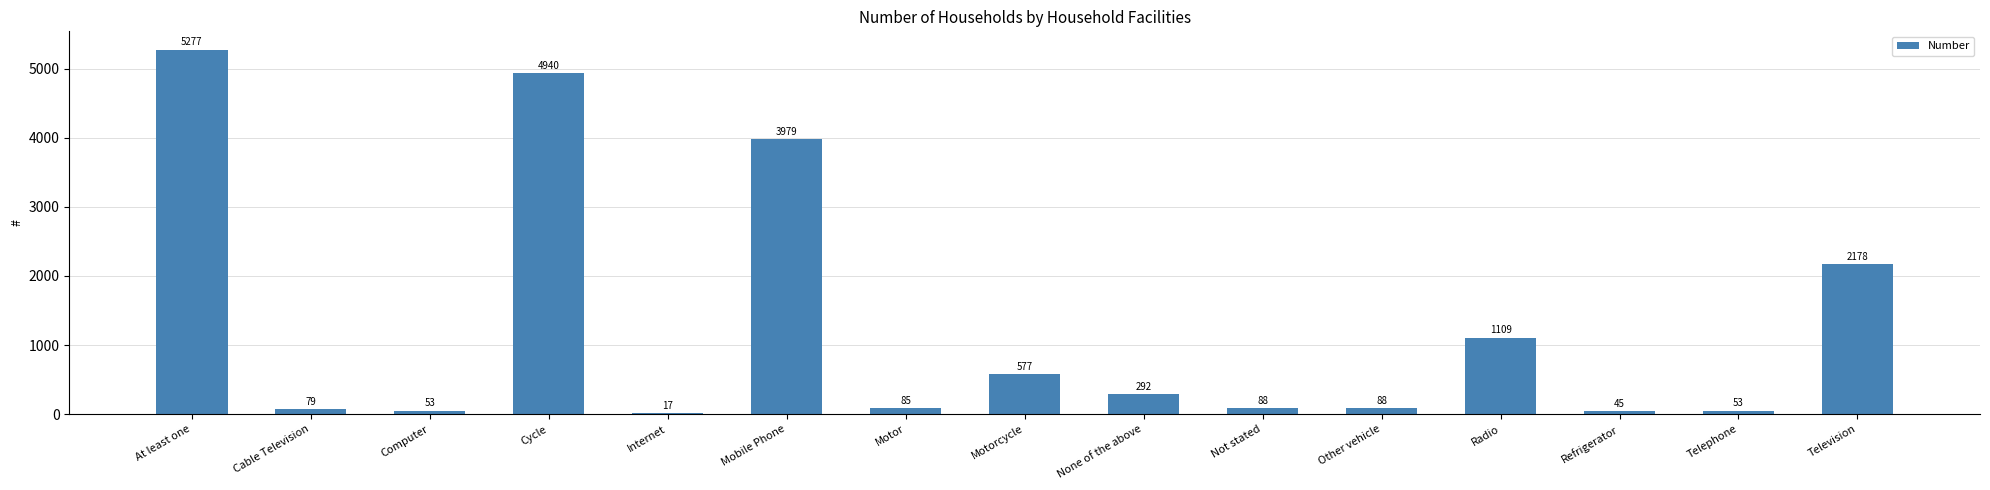

What is the change in value from Computer to Mobile Phone?

+3926